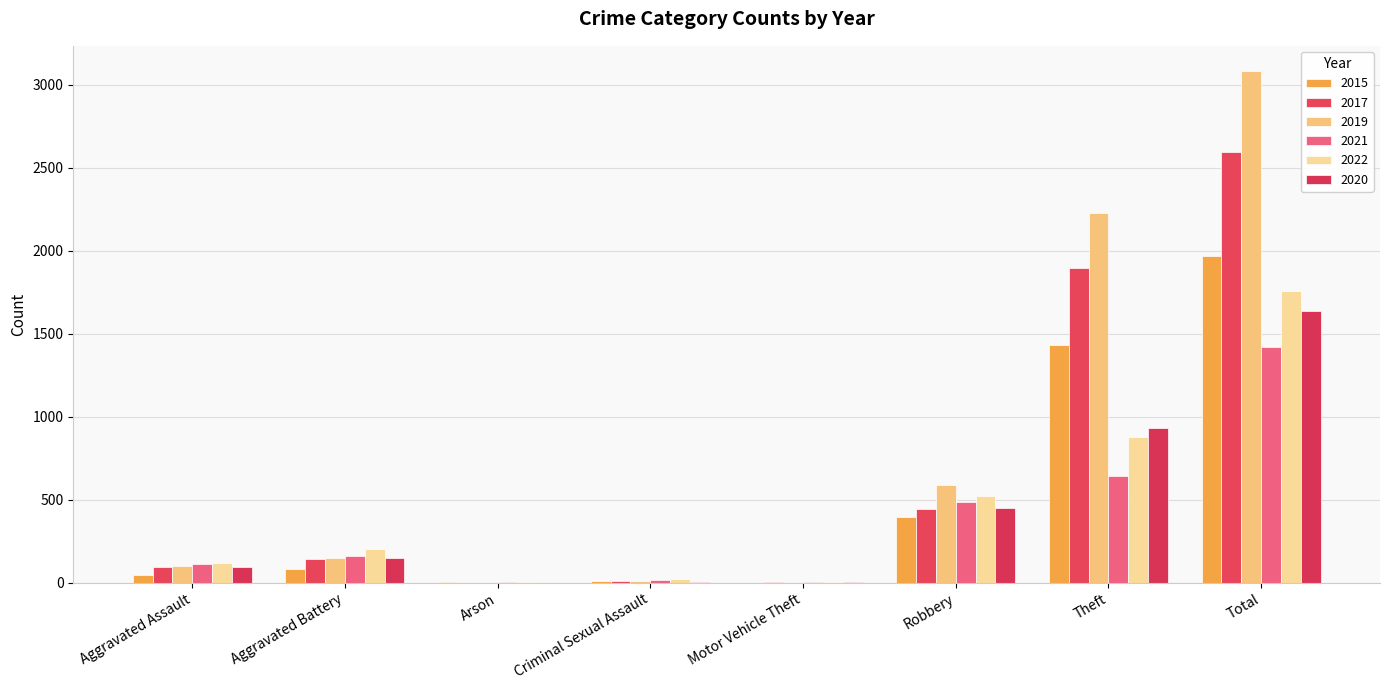

Are the bars grouped side by side (vs. stacked)?

Yes